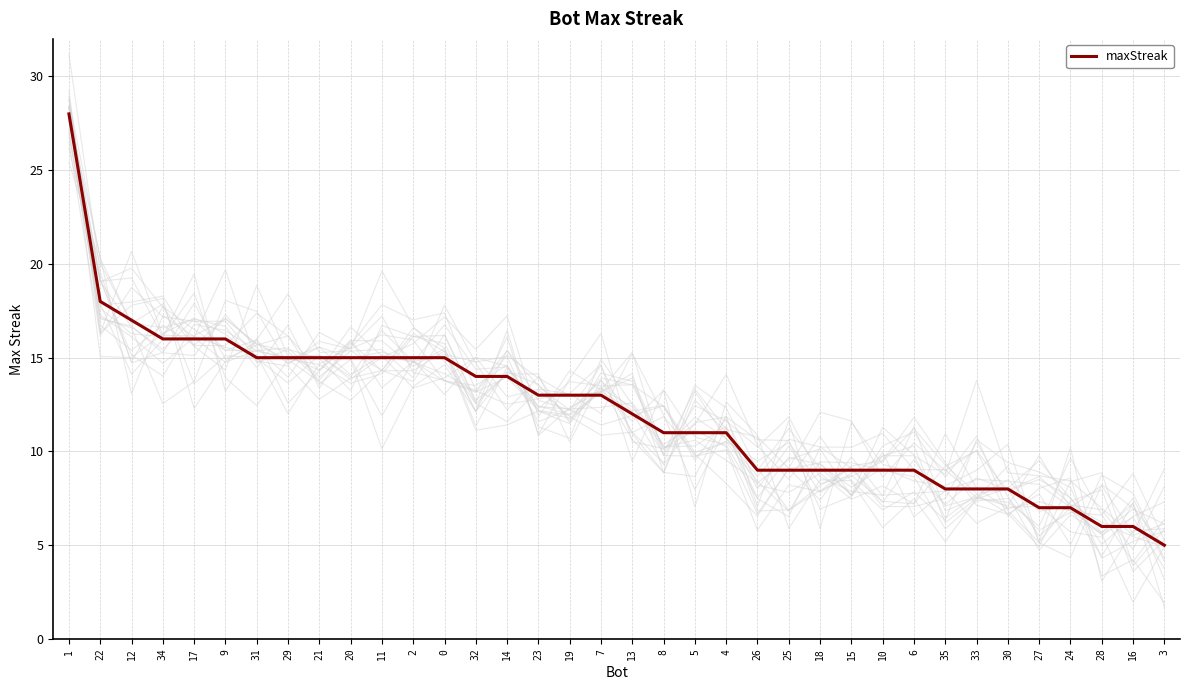

Where does the data first go above 13?

1